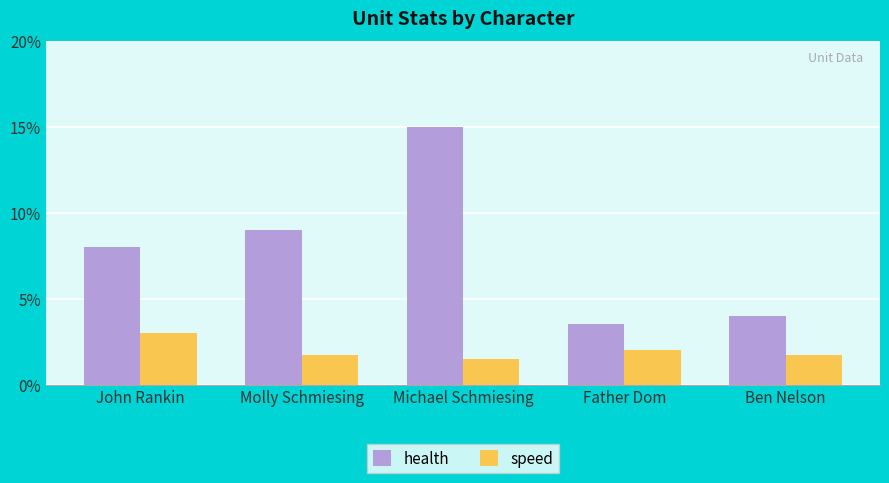

How many bars are there in each group?

2